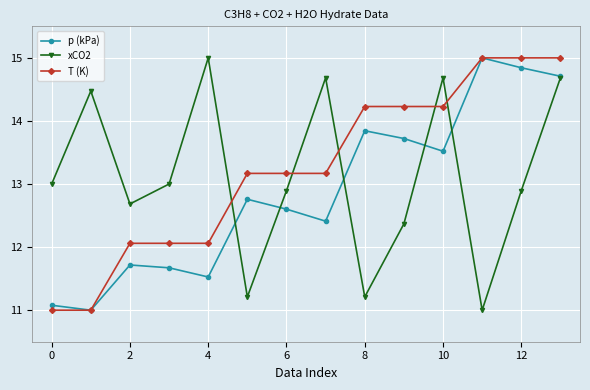

What are all the series names shown in the legend?

p (kPa), xCO2, T (K)